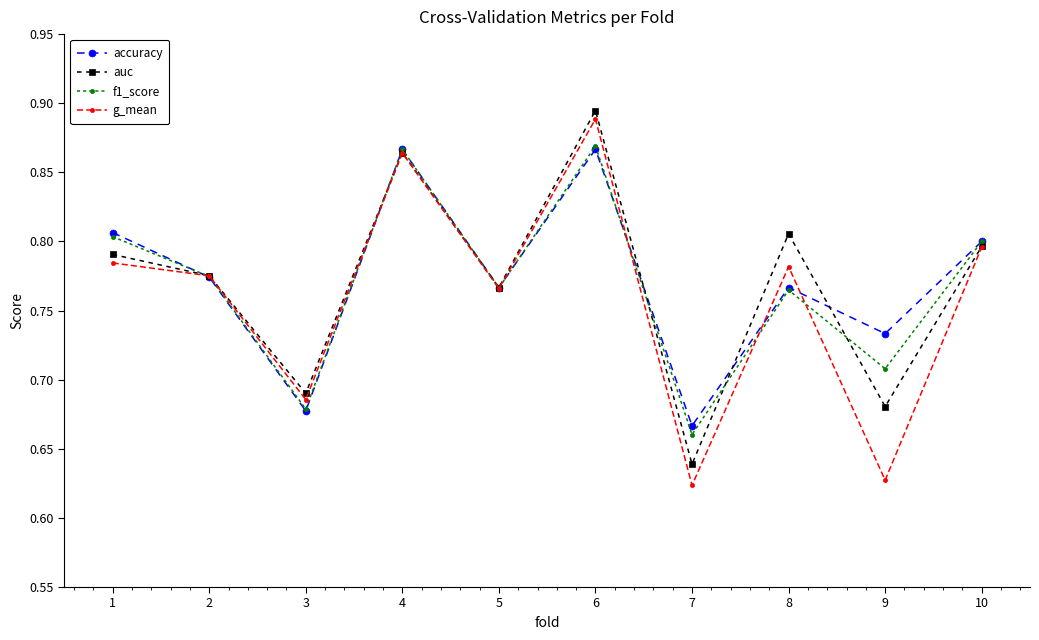

Which series has the widest spread of values?

g_mean